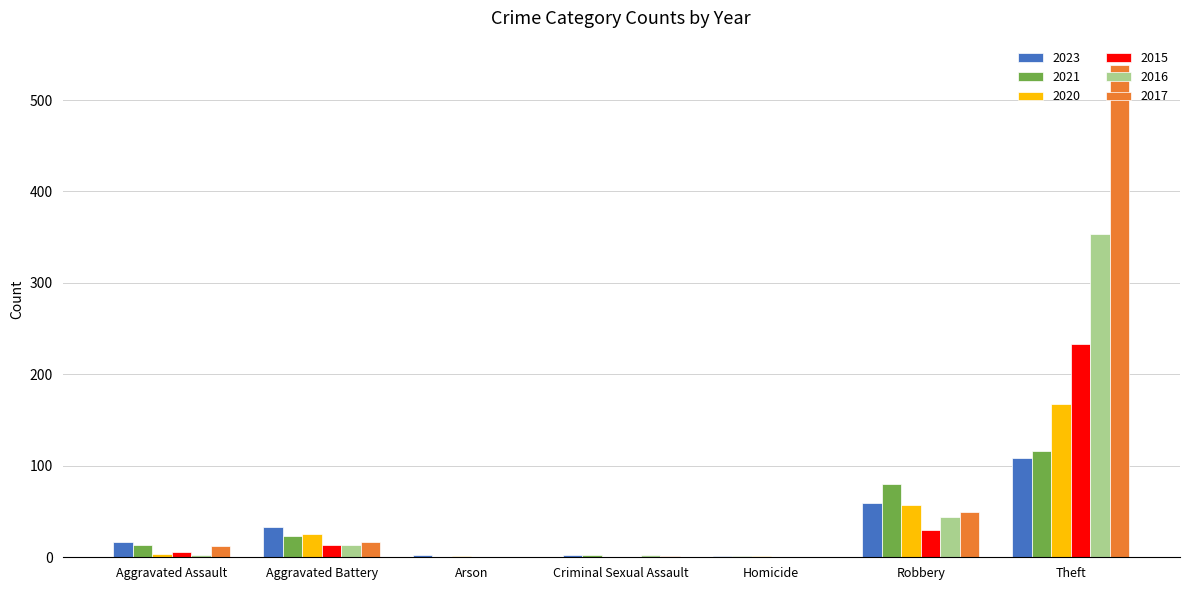

What is the total value across all series at Homicide?

3